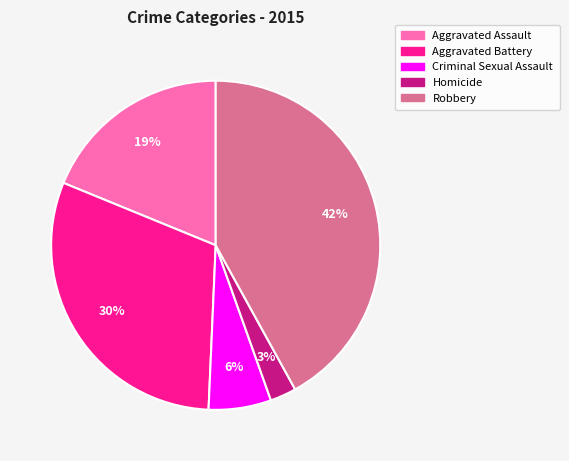

Is the sum of Homicide and Aggravated Battery greater than half?

No